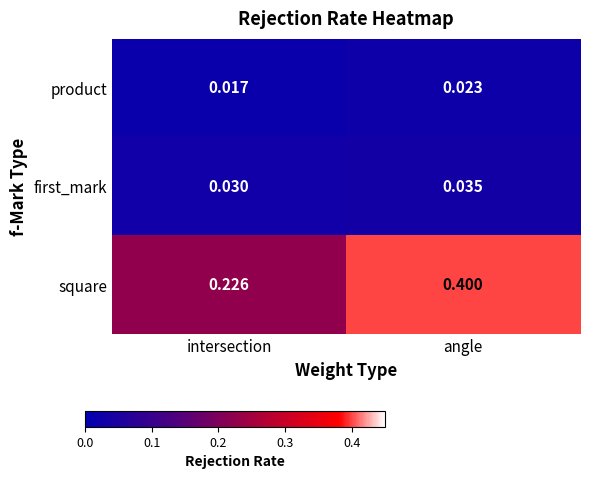

At which category is the sum across all series the highest?

angle